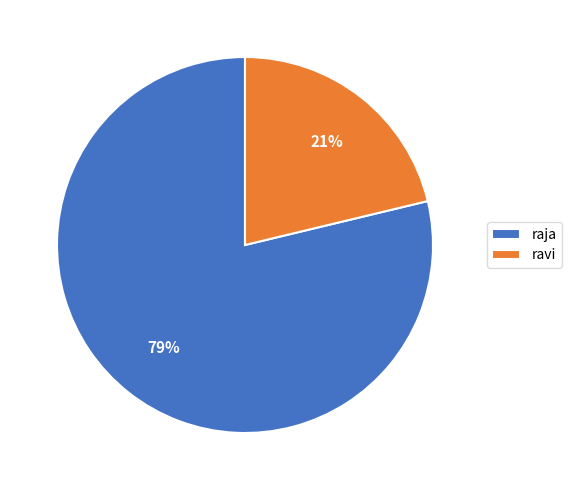

What percentage is the raja slice, to the nearest percent?

79%